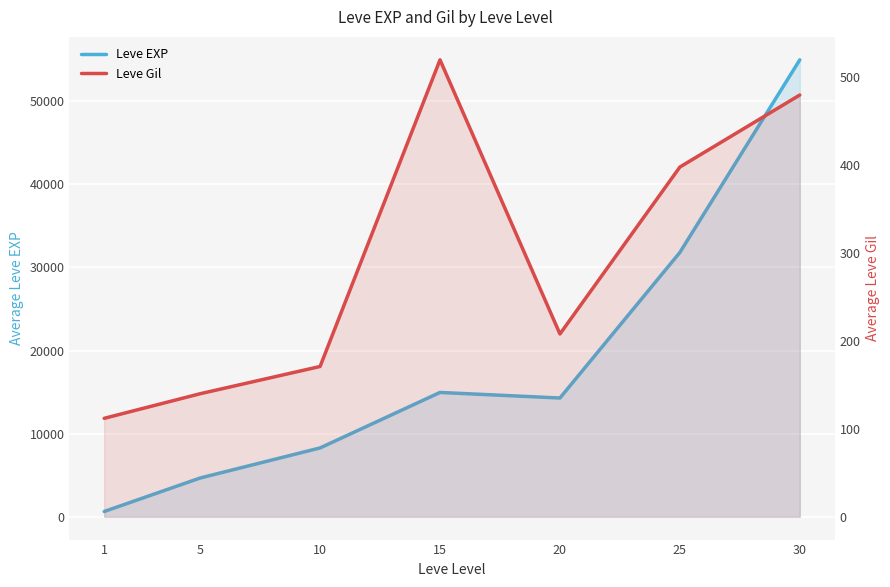

What is the difference between the Leve EXP values at 15 and 25?

16848